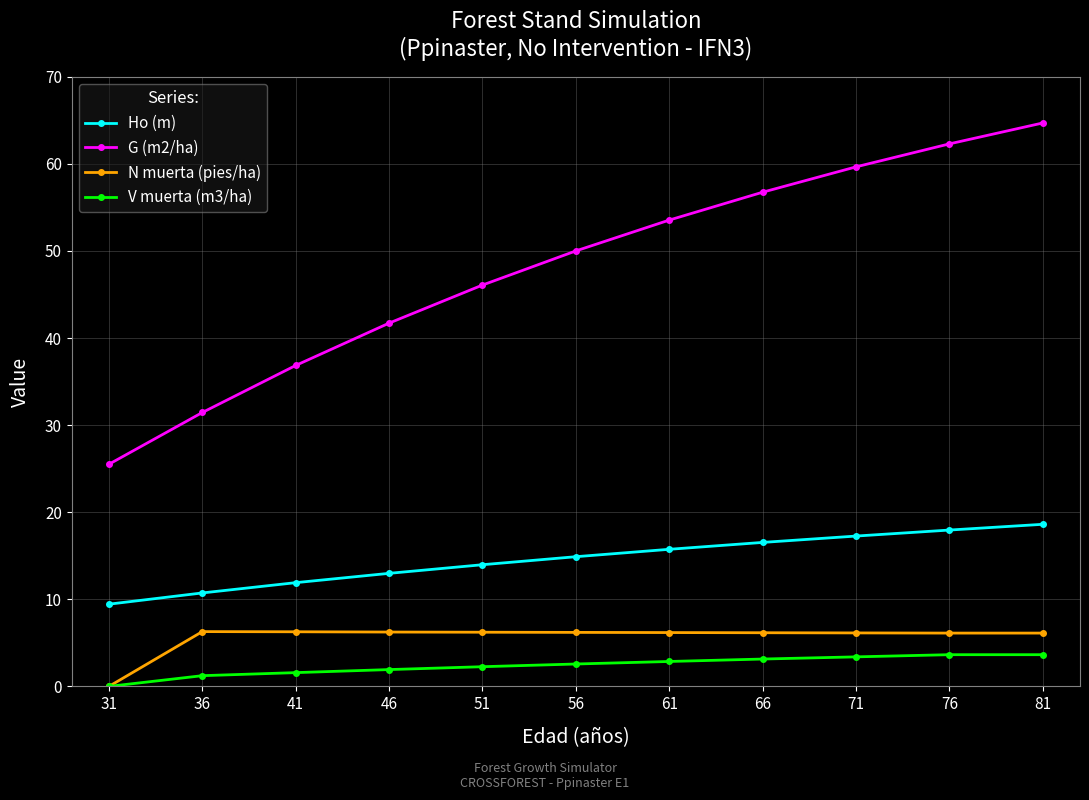

Between 36 and 41, which series saw the biggest shift?

G (m2/ha)